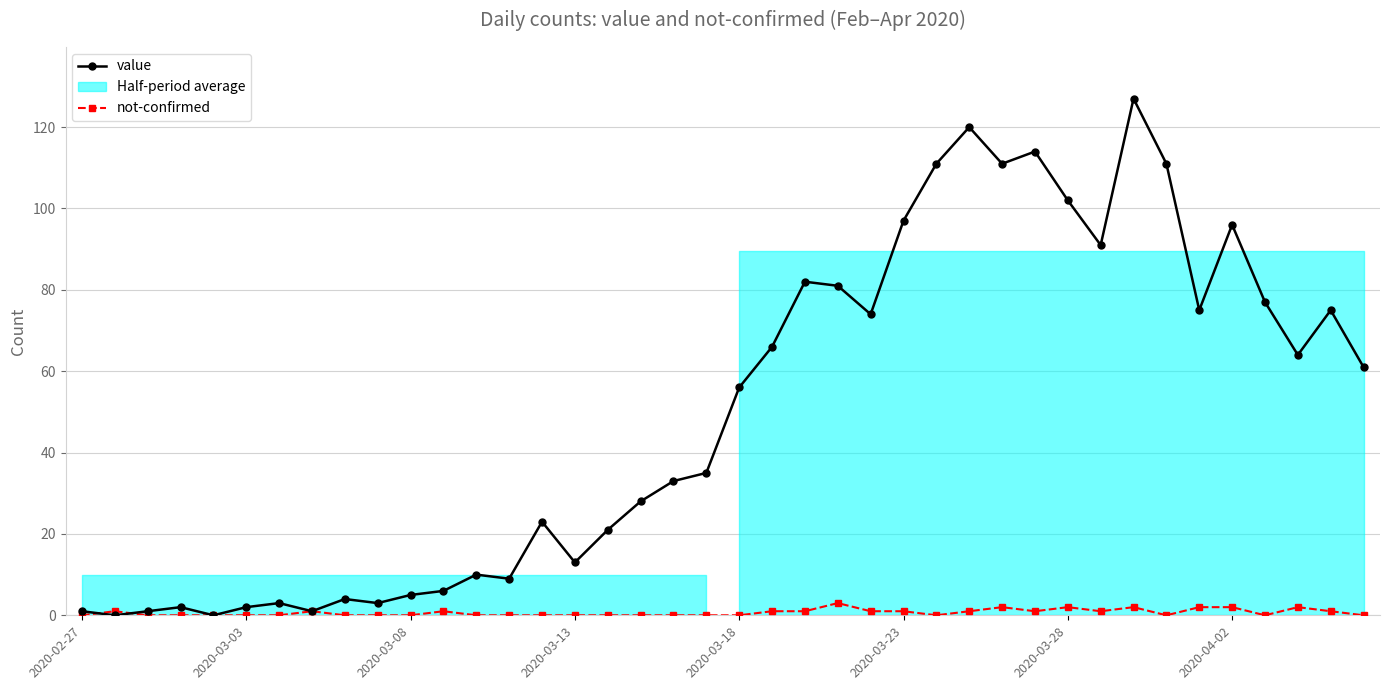

How many positive values does the value series have?

38